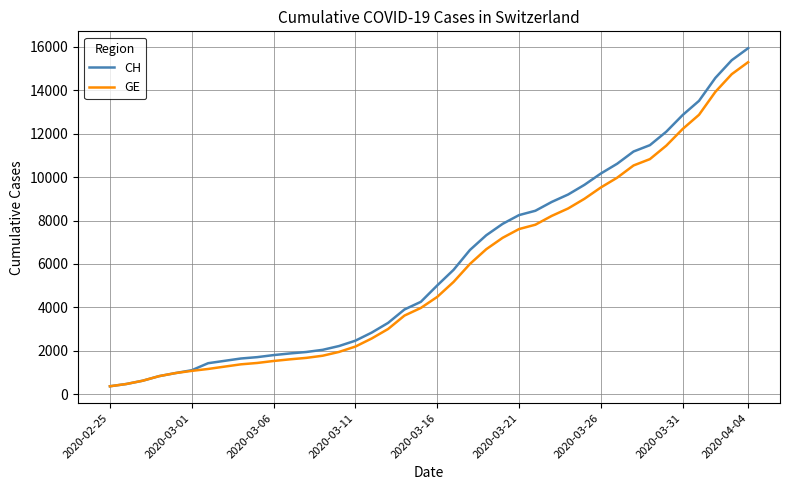

Which series has the largest total across all categories?

CH